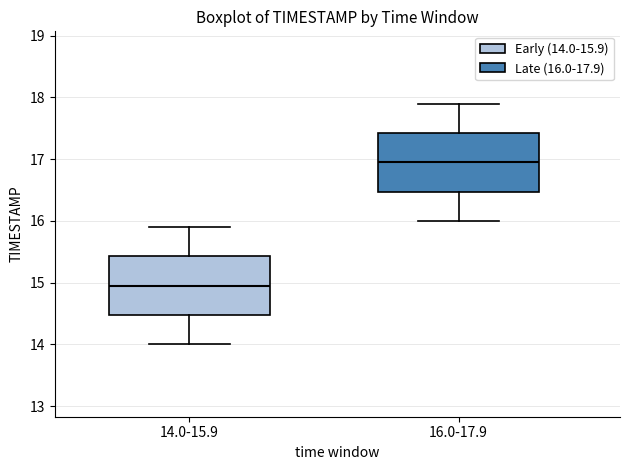

Reading left to right, read every box against the y-axis: the position of its median line, the range the box covers, and the ends of its whiskers. The values are not printed on the chart, so give them approximately, as read against the axis.

14.0-15.9: median 15.0, box 14.5 to 15.4, whiskers 14.0 to 15.9
16.0-17.9: median 17.0, box 16.5 to 17.4, whiskers 16.0 to 17.9